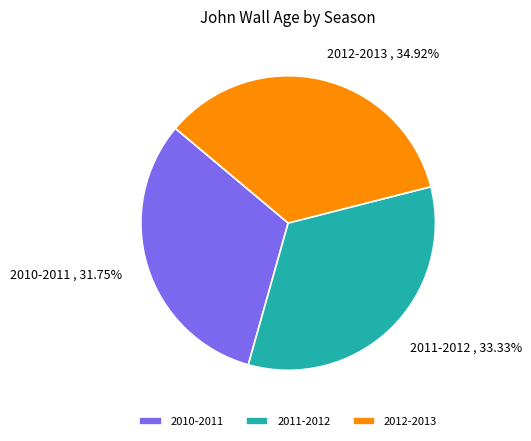

The 2010-2011 slice represents 32% of the pie. True or false?

True